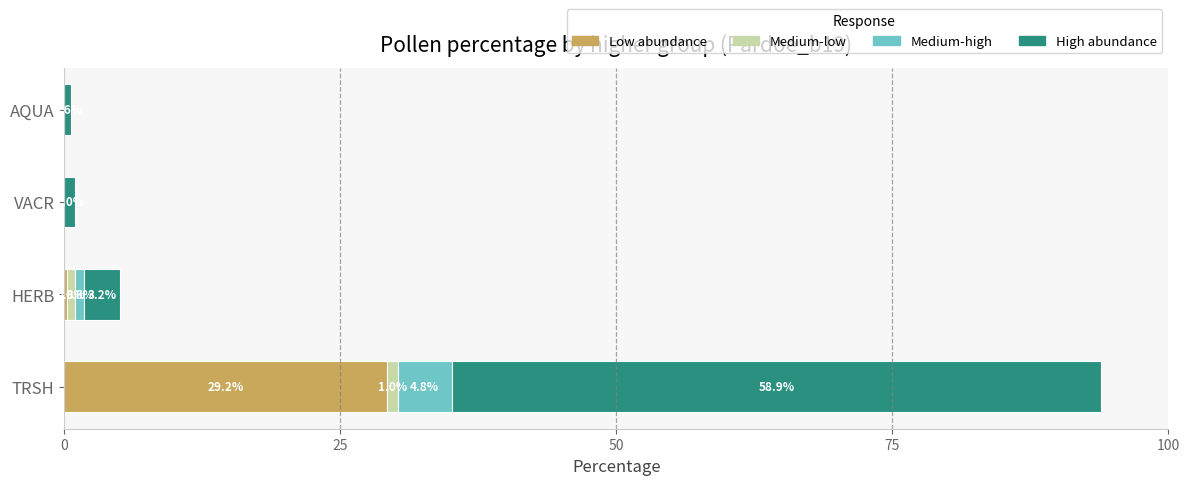

At which label does Low abundance reach its peak?

TRSH